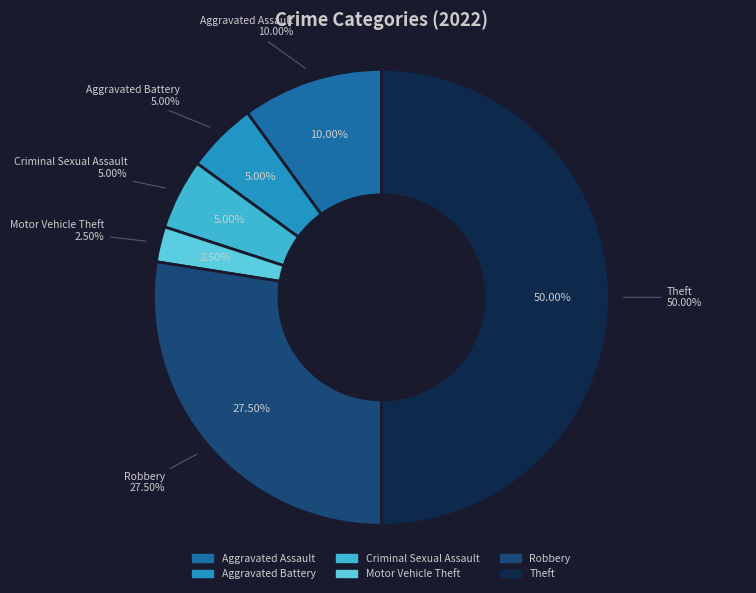

To the nearest percent, what is the difference between the largest and smallest slice percentages?

48%